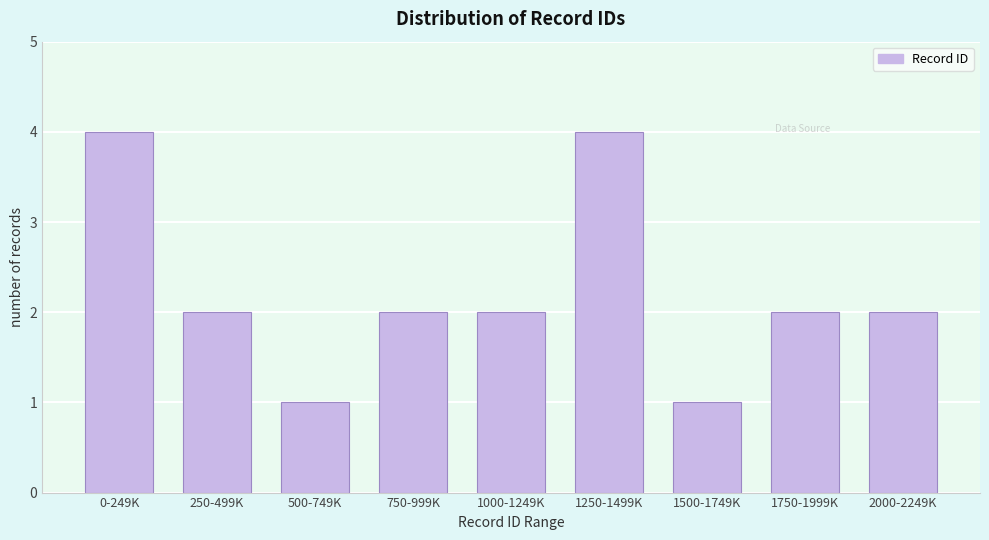

Reading left to right, what are all the values shown in this chart?

4	2	1	2	2	4	1	2	2